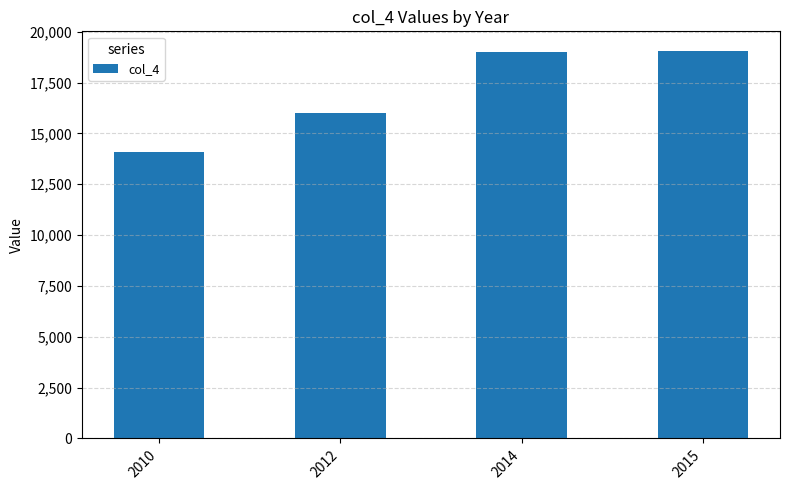

What is the ratio of the value at 2012 to the value at 2015?

0.8